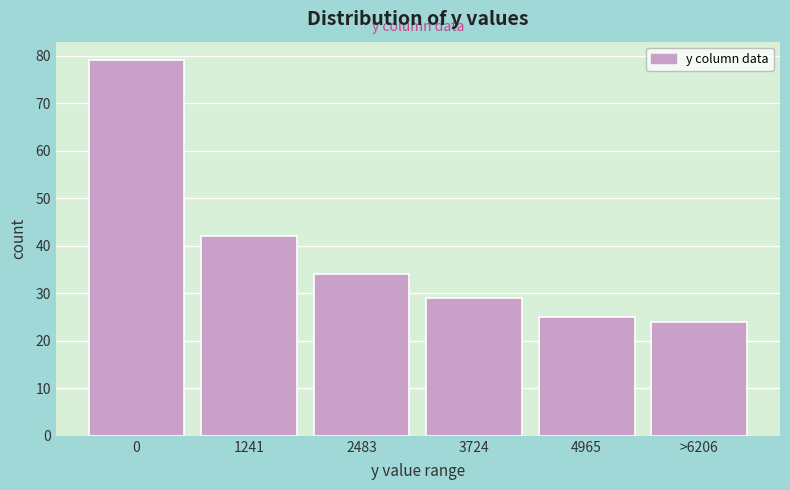

Reading left to right, extract all data points from this chart.

0=79	1241=42	2483=34	3724=29	4965=25	>6206=24